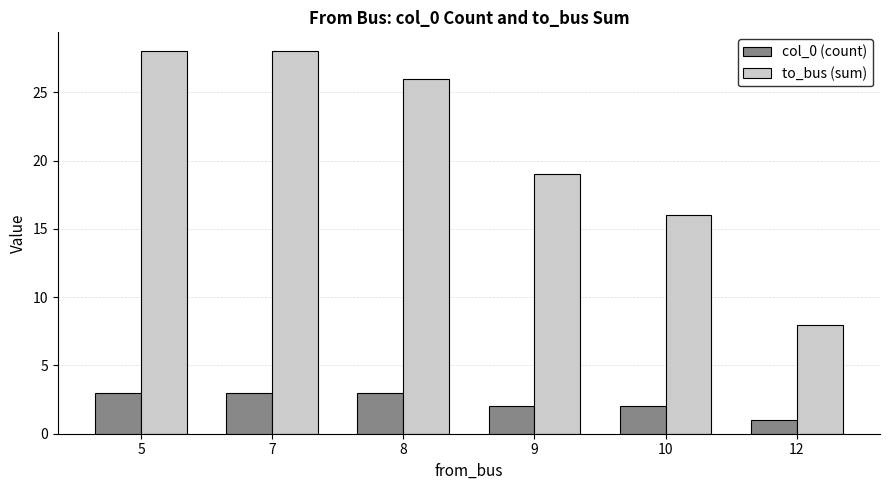

Where is to_bus (sum) nearest to the value 18?

9